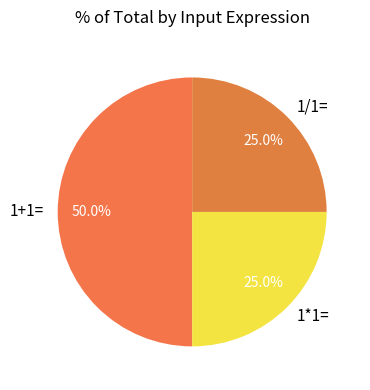

Does 1*1= account for over 50% of the chart?

No